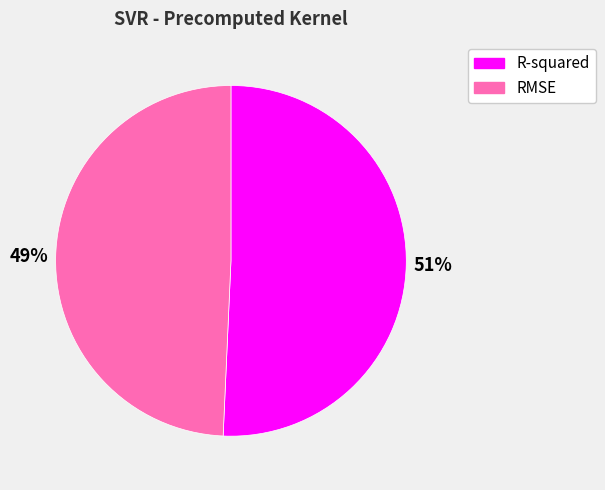

How many slices are in this pie chart?

2